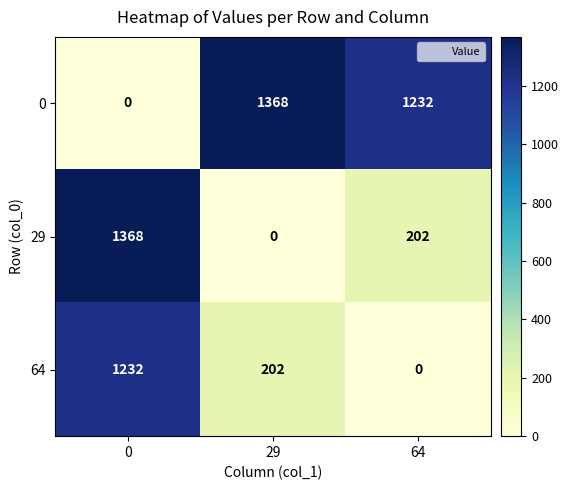

What is the spread (max minus min) of values at 0?

1368